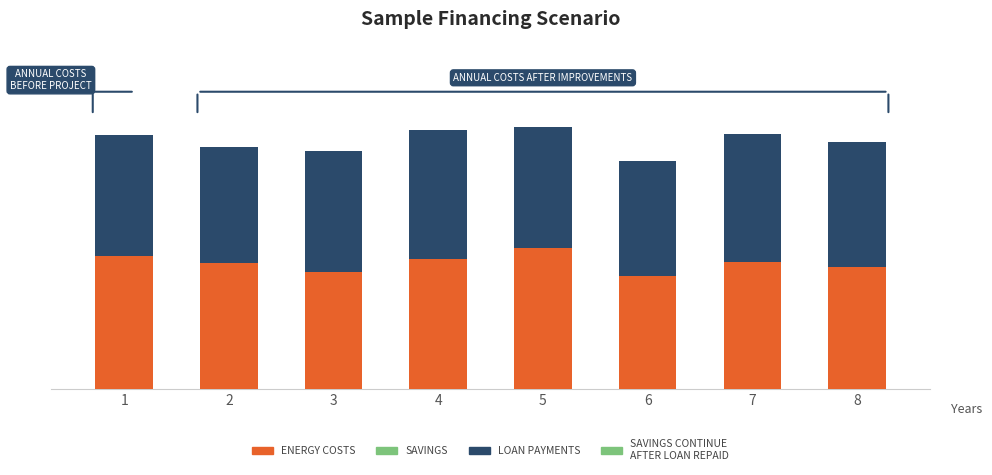

Does the chart contain stacked bars?

Yes